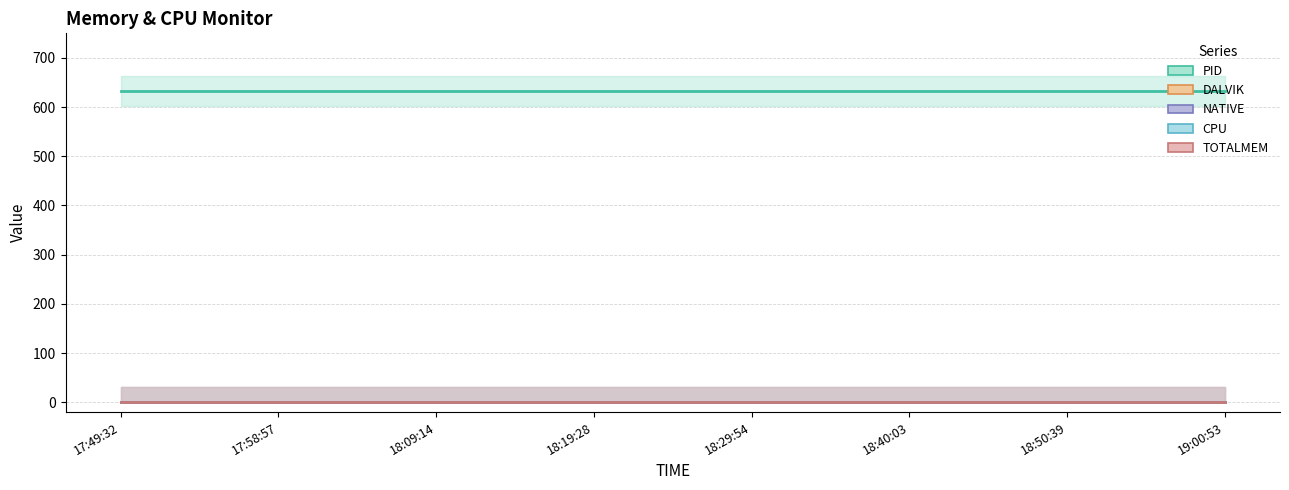

Which series has the largest total across all categories?

PID